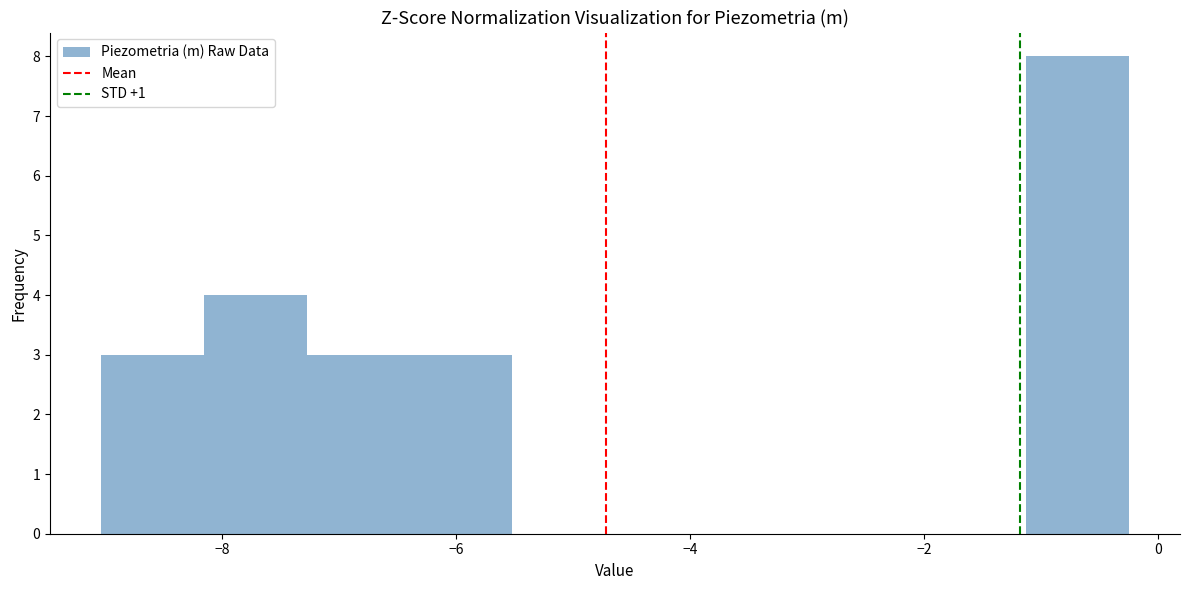

Reading left to right, transcribe this chart: for each bar, give the range it covers on the x-axis and its height. Neither the bar edges nor the heights are printed on the chart, so give them approximately, as read against the axes.

-9.0 to -8.2: 3
-8.2 to -7.2: 4
-7.2 to -6.4: 3
-6.4 to -5.6: 3
-5.6 to -4.6: 0
-4.6 to -3.8: 0
-3.8 to -2.8: 0
-2.8 to -2.0: 0
-2.0 to -1.2: 0
-1.2 to -0.2: 8